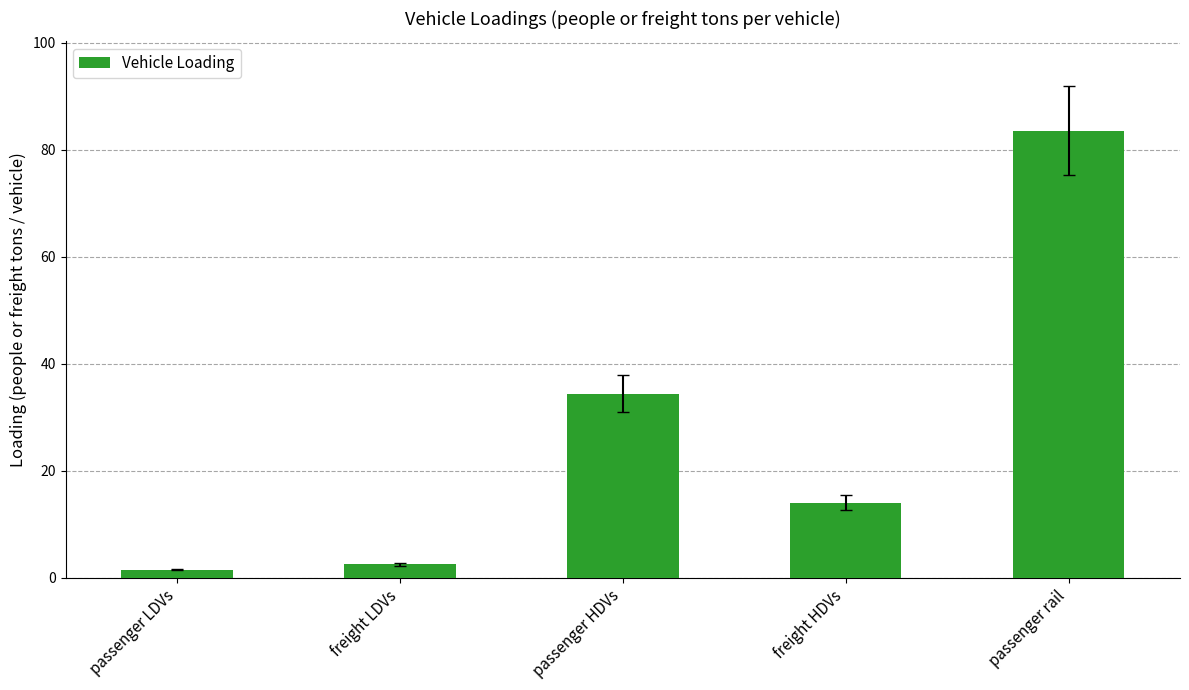

What is the difference between the values at freight LDVs and freight HDVs?

11.5